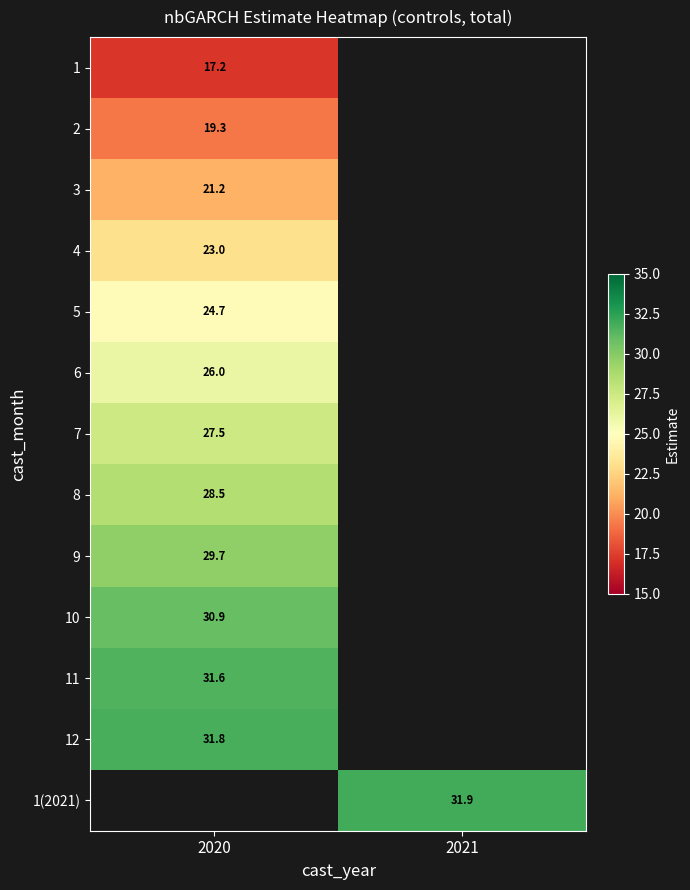

Is the value of 8 at 2020 greater than the value of 1 at 2020?

Yes